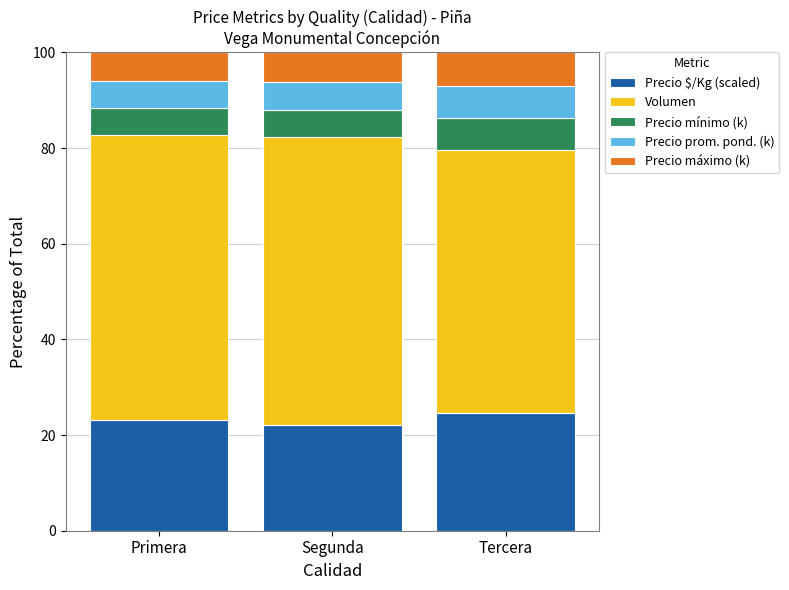

Reading left to right, list the values for the Precio $/Kg (scaled) series.

Primera=23.2	Segunda=22.1	Tercera=24.7